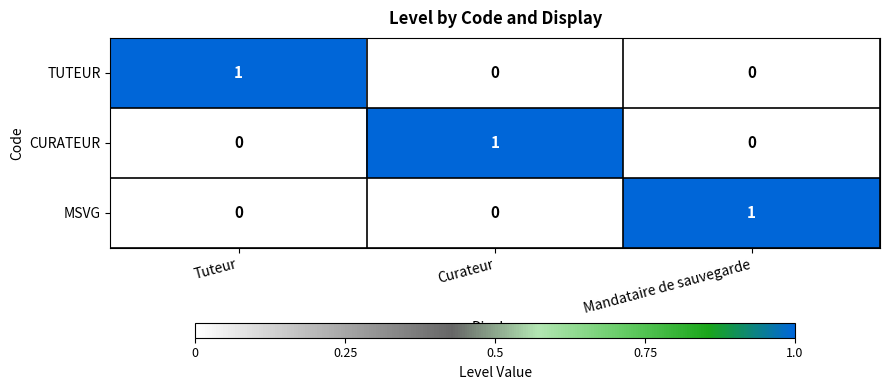

Is the value of TUTEUR at Tuteur greater than the value of CURATEUR at Tuteur?

Yes